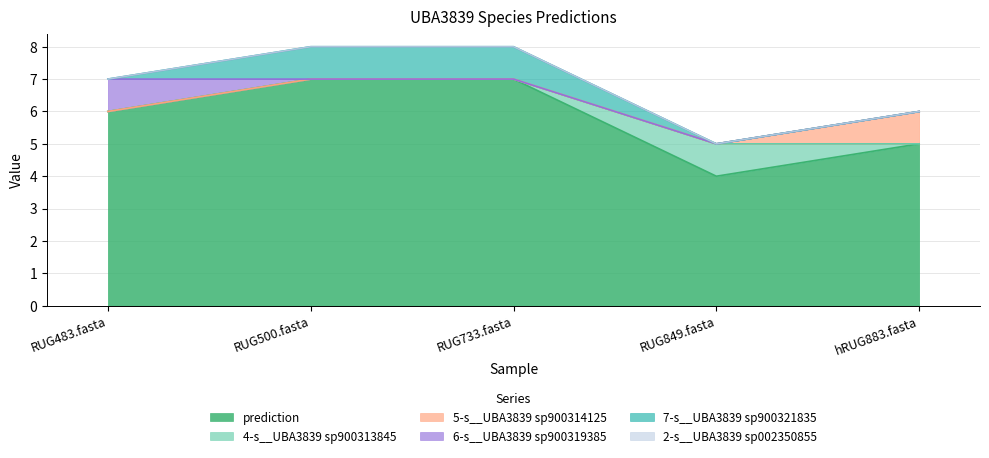

Which category has the highest value in the prediction series?

RUG500.fasta